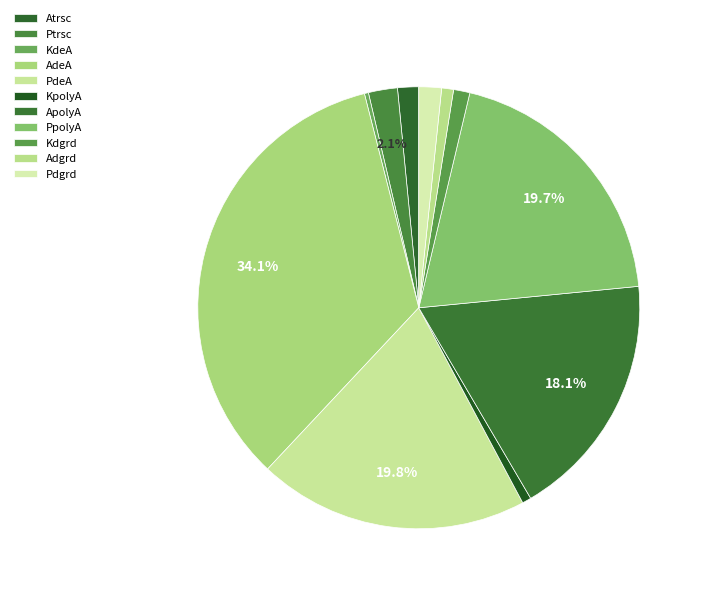

To the nearest percent, what percentage of the pie is PdeA?

20%